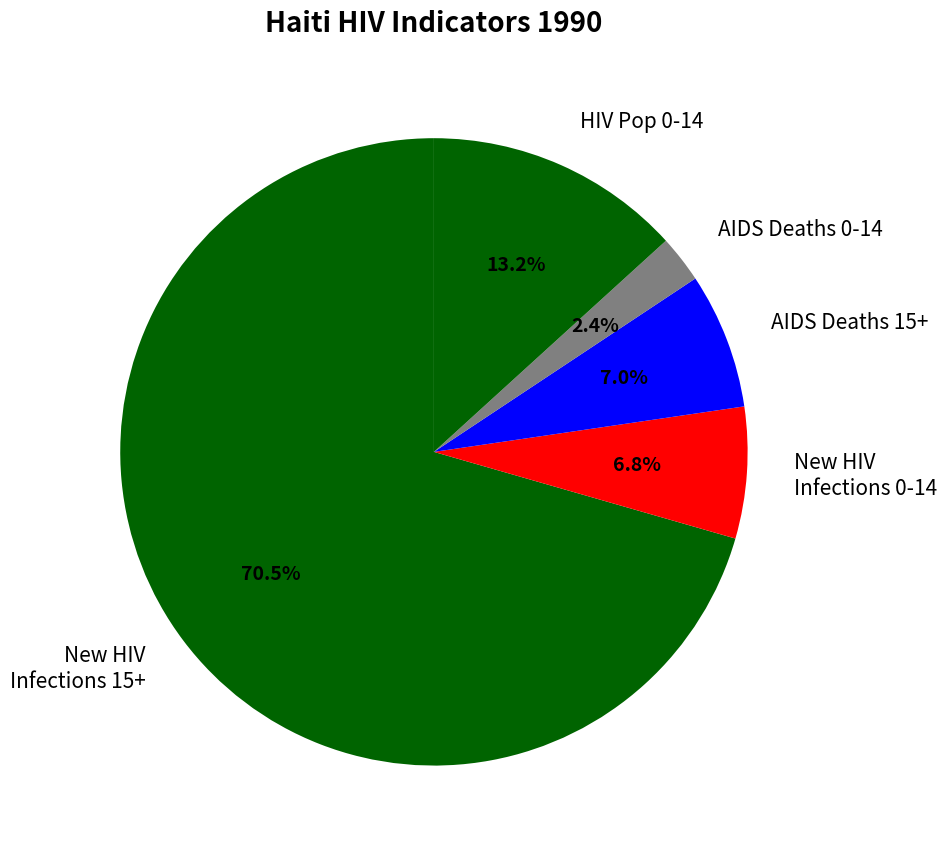

Count the number of slices in the pie.

5